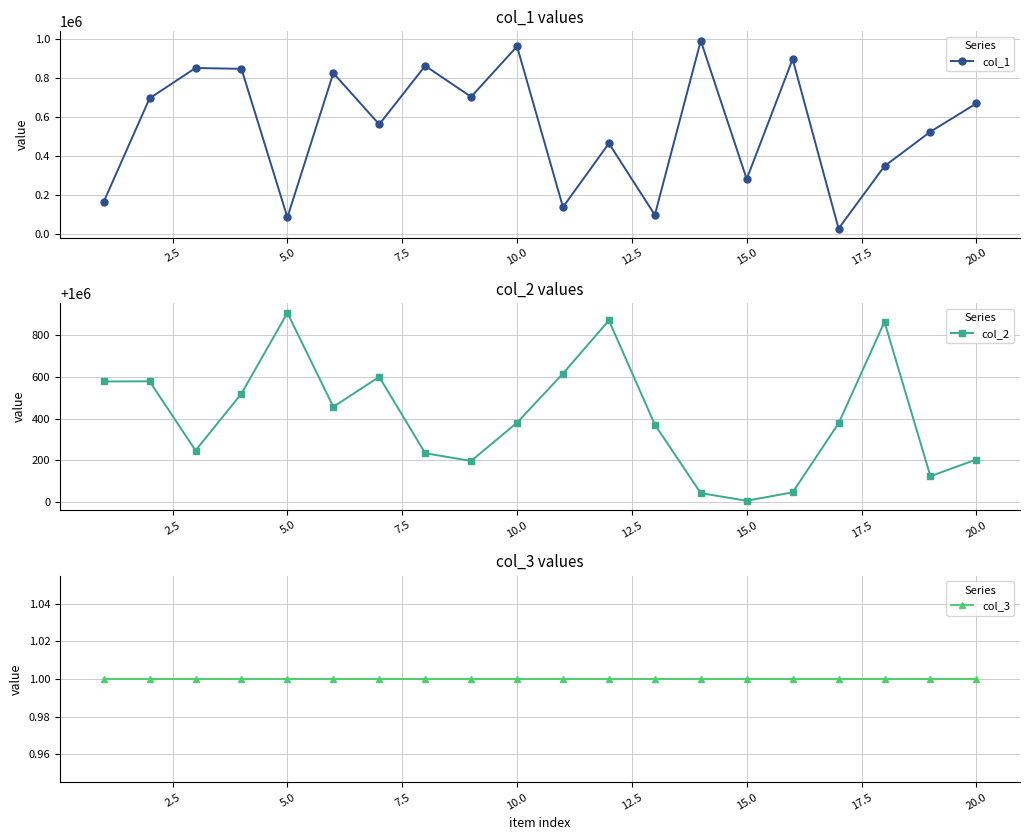

At which category does col_1 reach its first local valley?

5.0